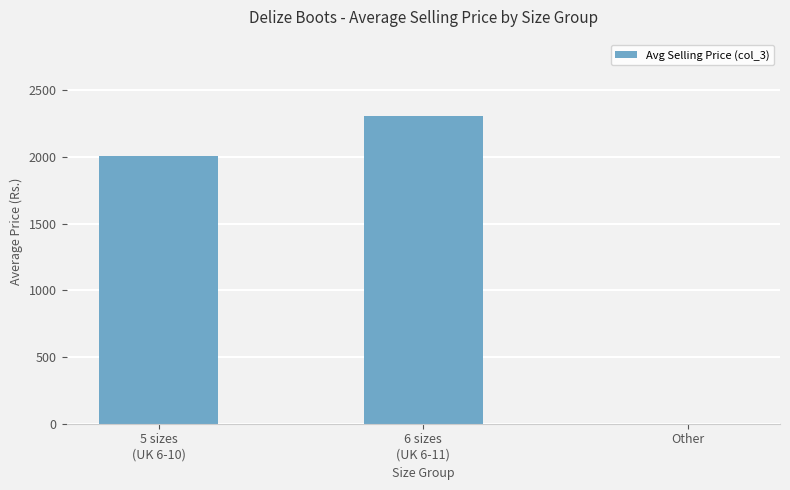

The chart shows a value of 0 at Other. True or false?

True